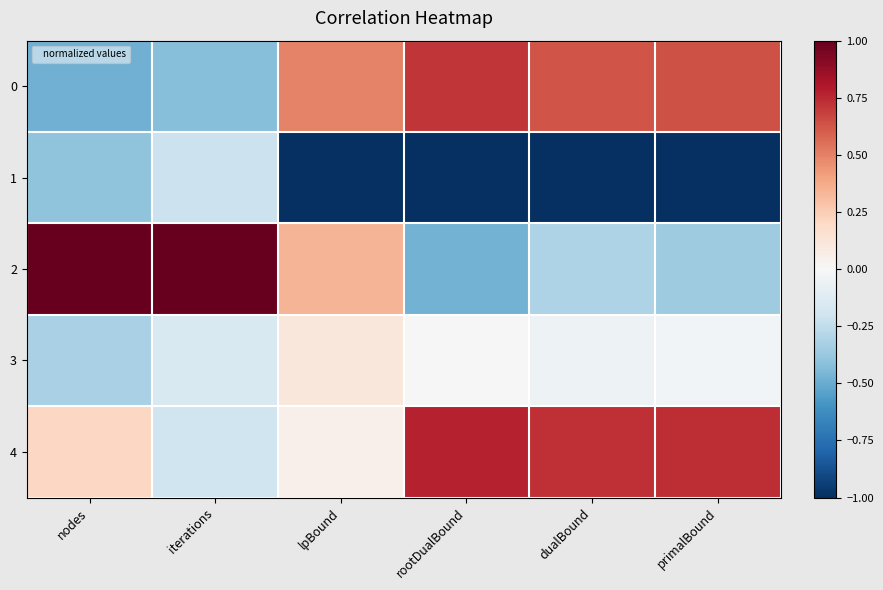

List the series in order of their peak value, lowest first.

1, 3, 0, 4, 2